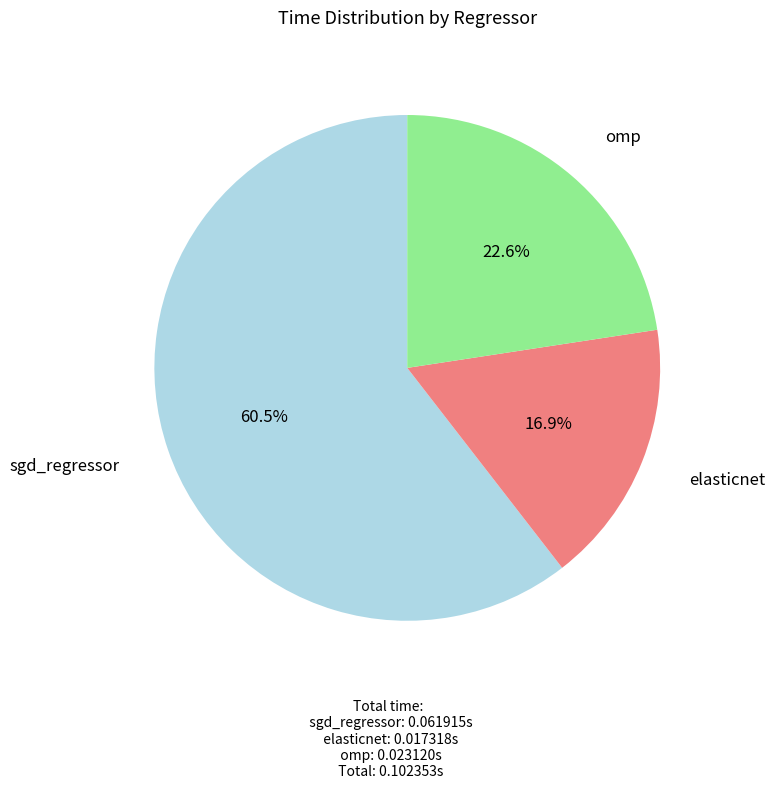

Does any single category account for the majority?

Yes